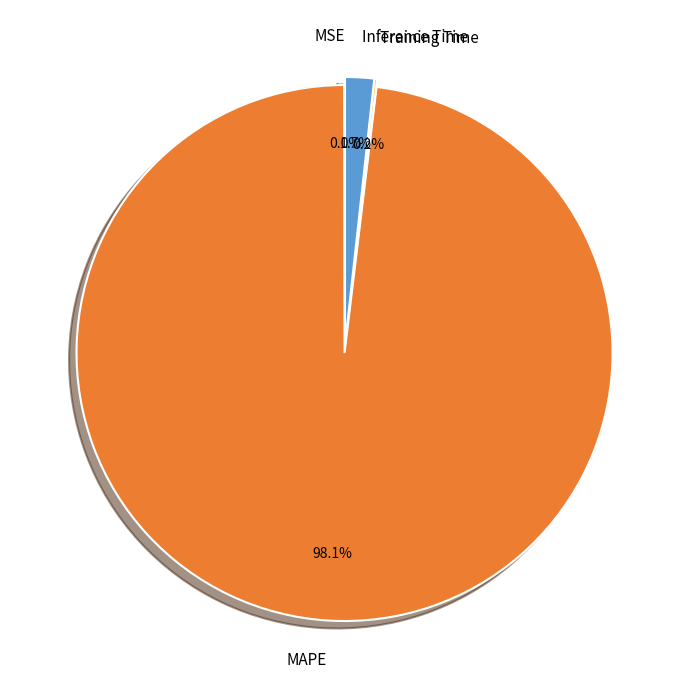

Combined, do MAPE and Inference Time account for over 50%?

Yes